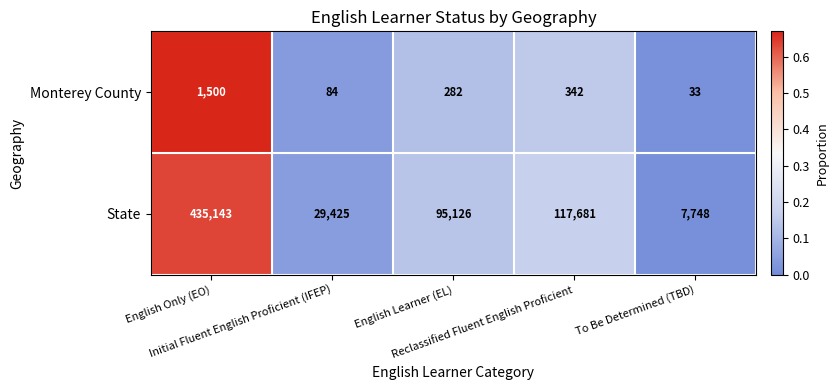

Which series has the largest range (max minus min)?

State